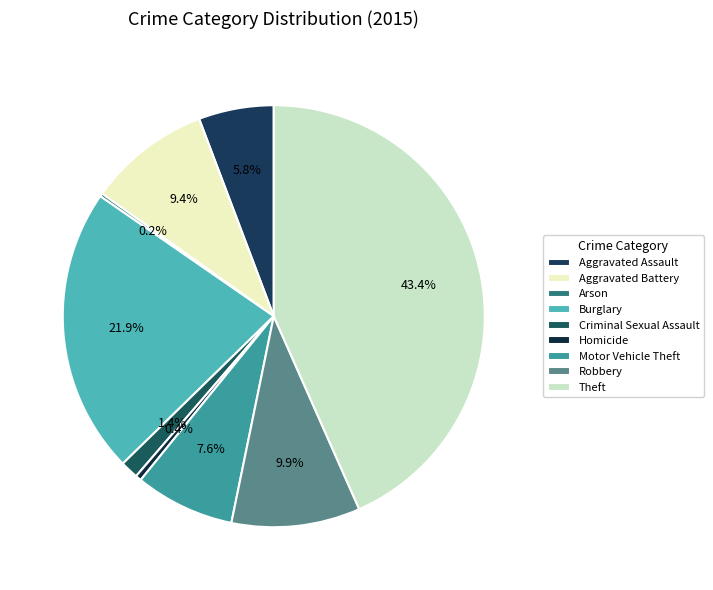

Is it true that Motor Vehicle Theft is 8% of the pie?

True